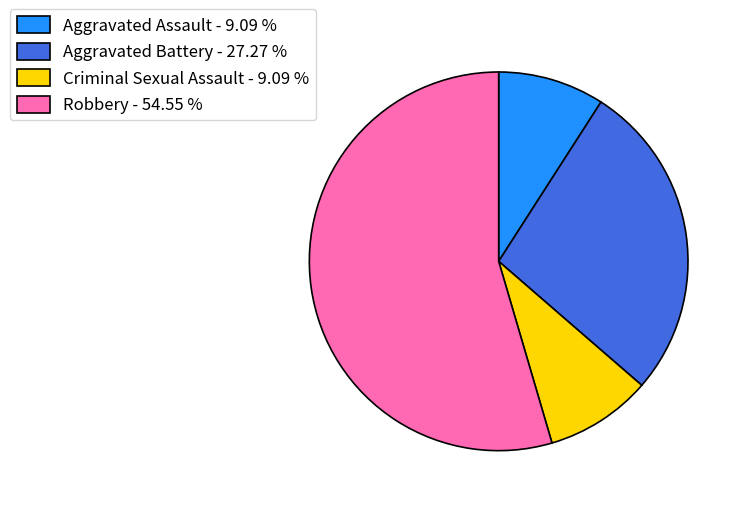

How many segments does this pie chart have?

4